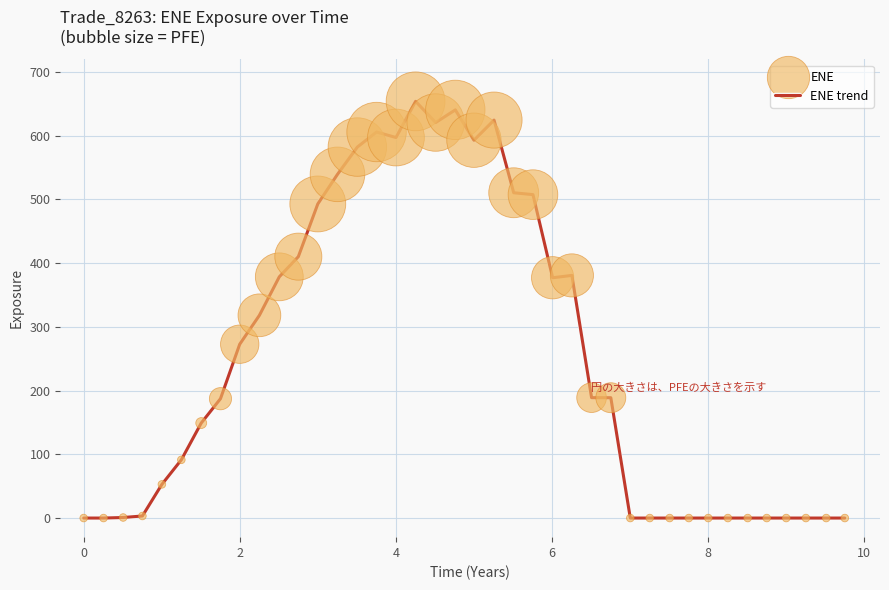

What is the difference between the maximum and minimum values?

654.0